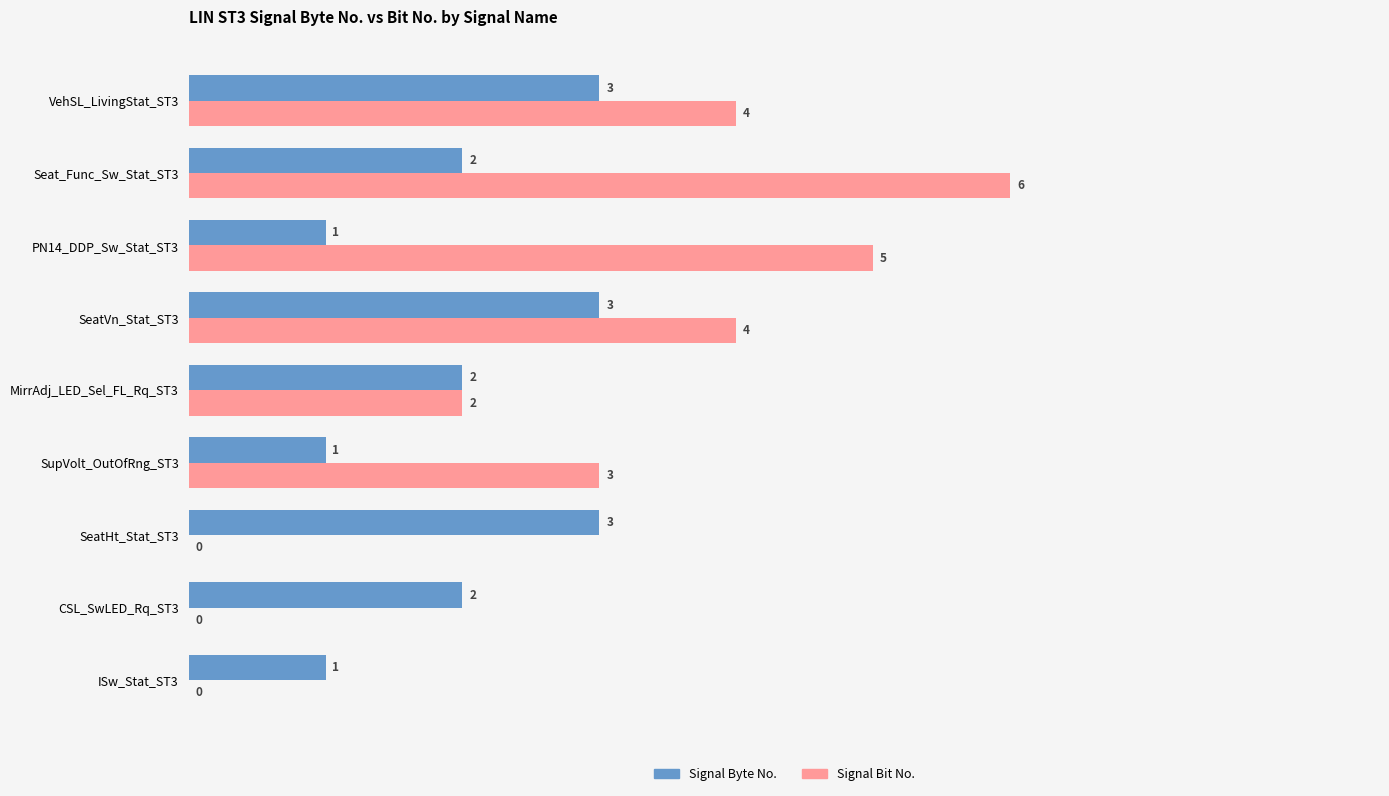

How many series are shown in this chart?

2